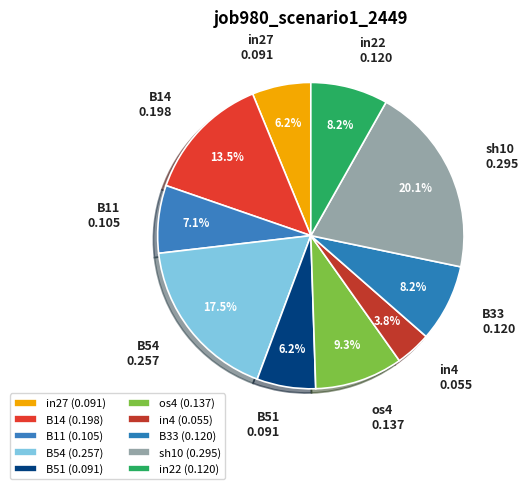

Count the number of slices in the pie.

10